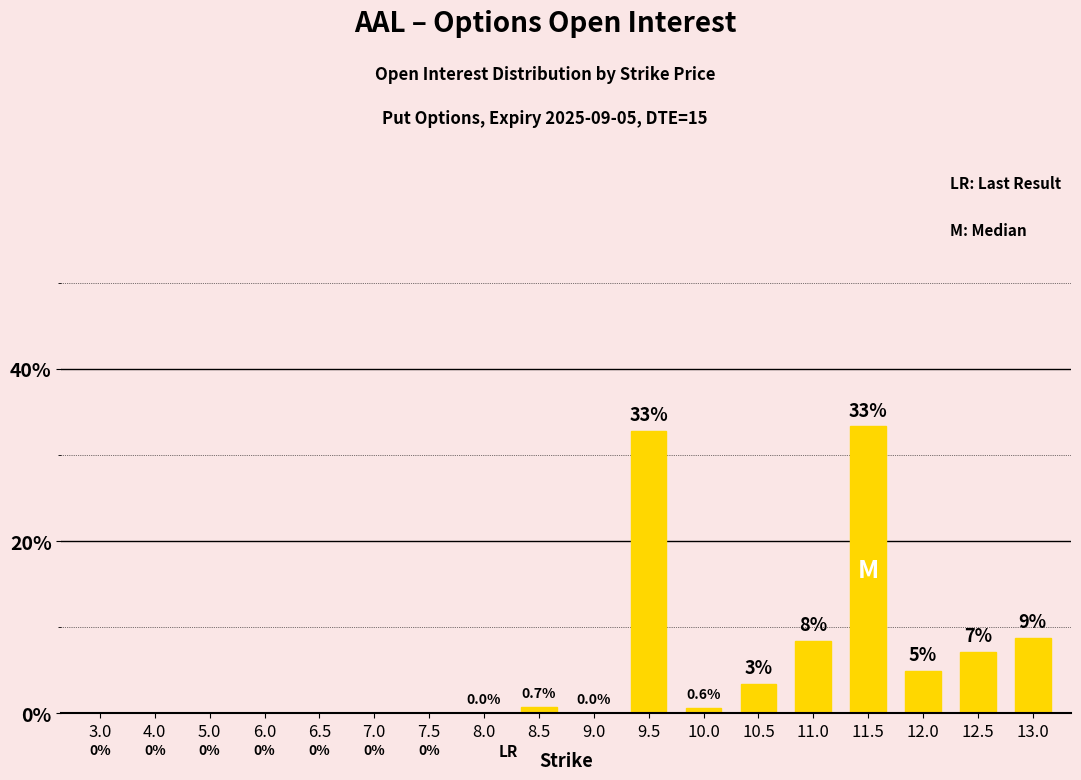

What is the change in value from 4.0 to 8.5?

+0.7